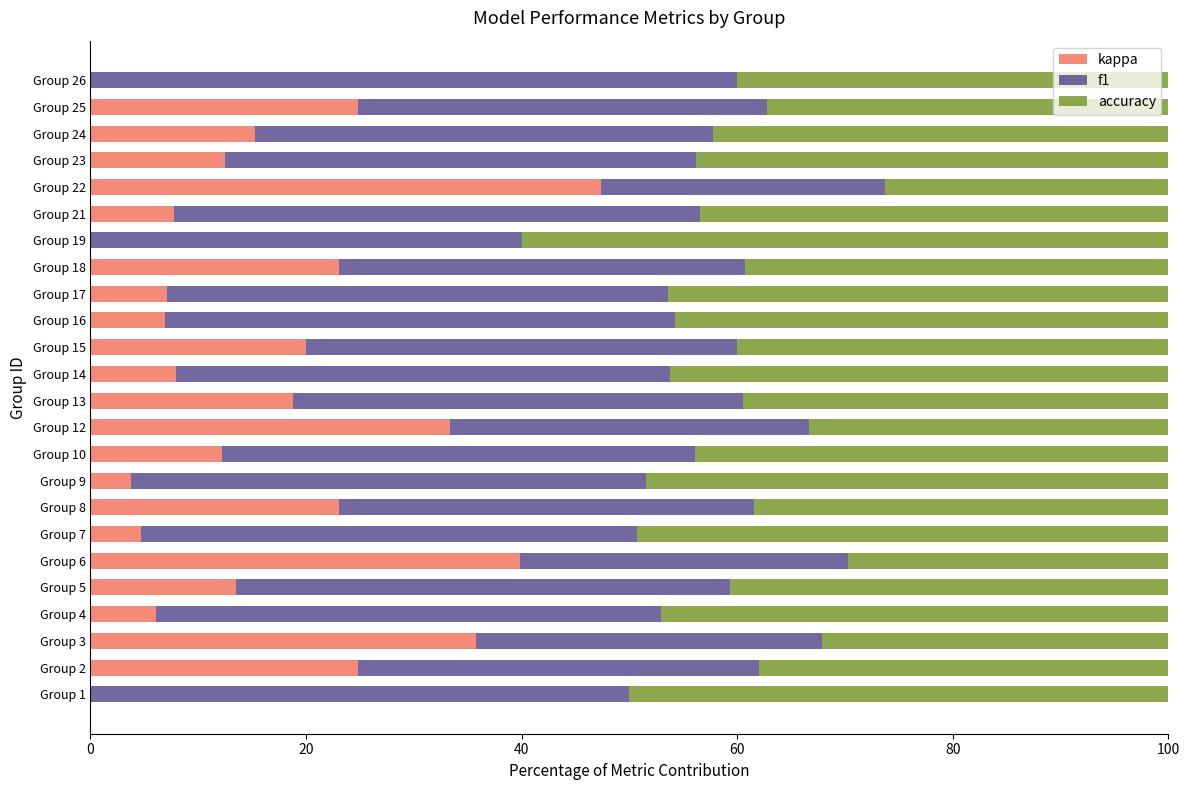

How many categories are shown in the chart?

24